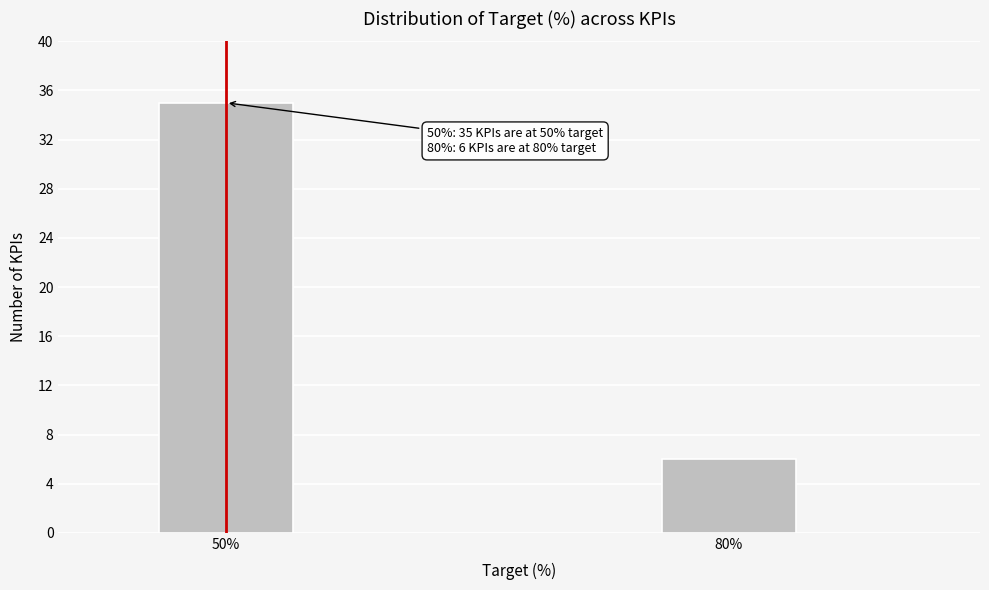

Reading left to right, list all the values displayed in this chart.

35	6